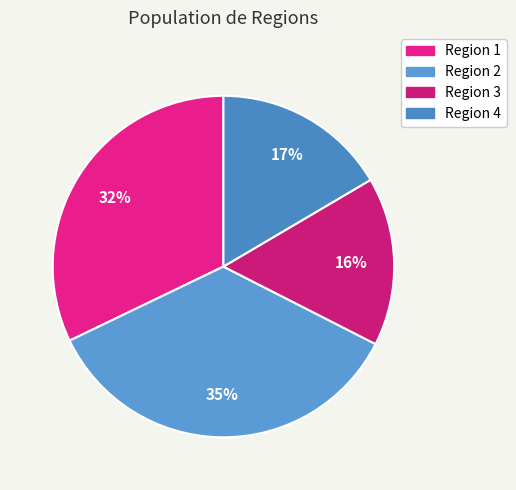

Rank the categories by value from highest to lowest.

2, 1, 4, 3